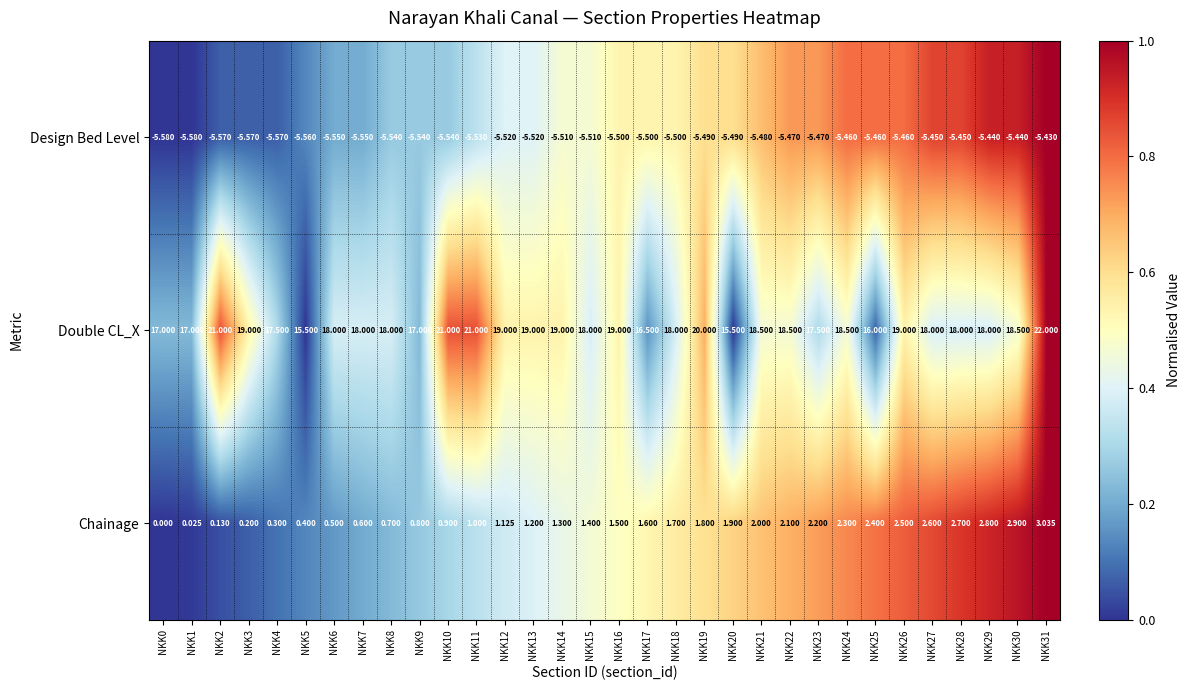

List the series in order of their peak value, highest first.

Double CL_X, Chainage, Design Bed Level